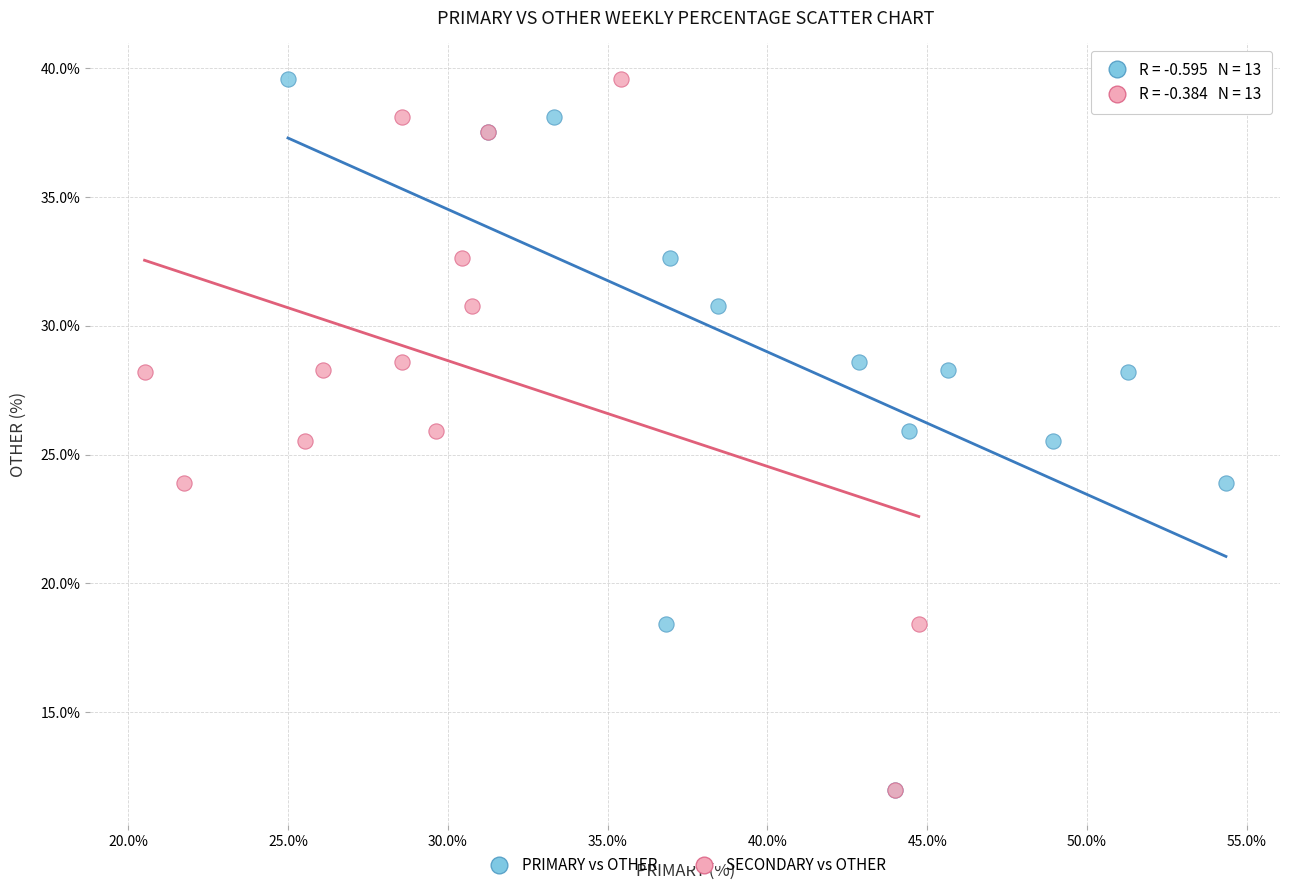

What are all the series names shown in the legend?

PRIMARY vs OTHER, SECONDARY vs OTHER